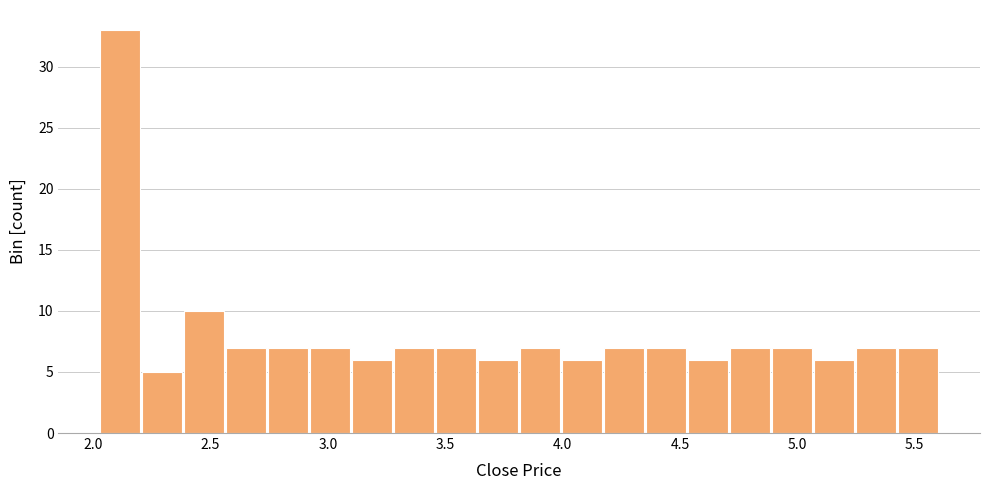

Read against the x-axis, roughly where is the centre of the tallest bar?

2.10